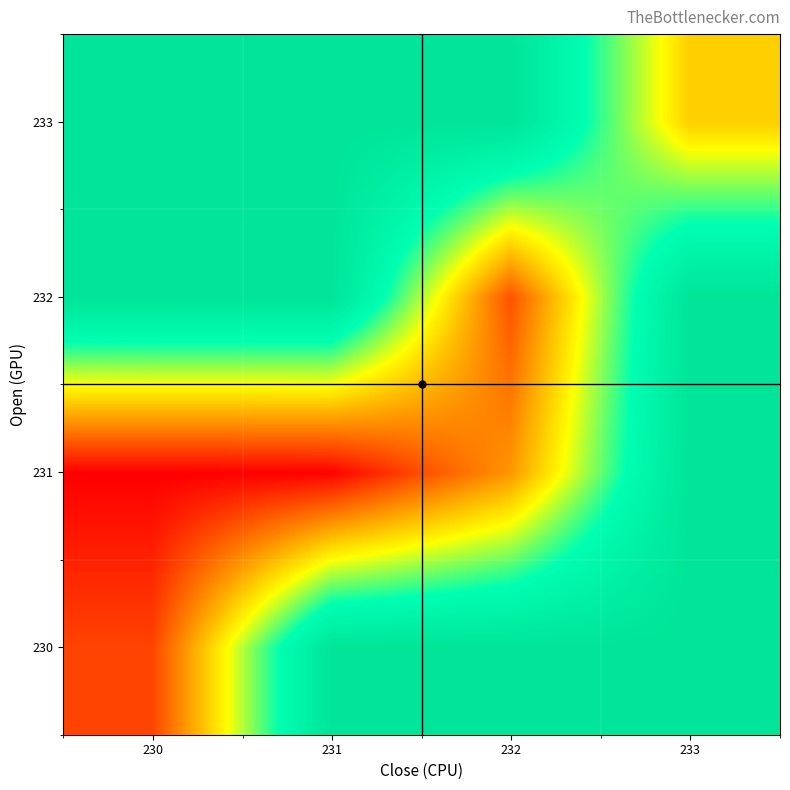

Which label corresponds to the smallest value in the chart?

230